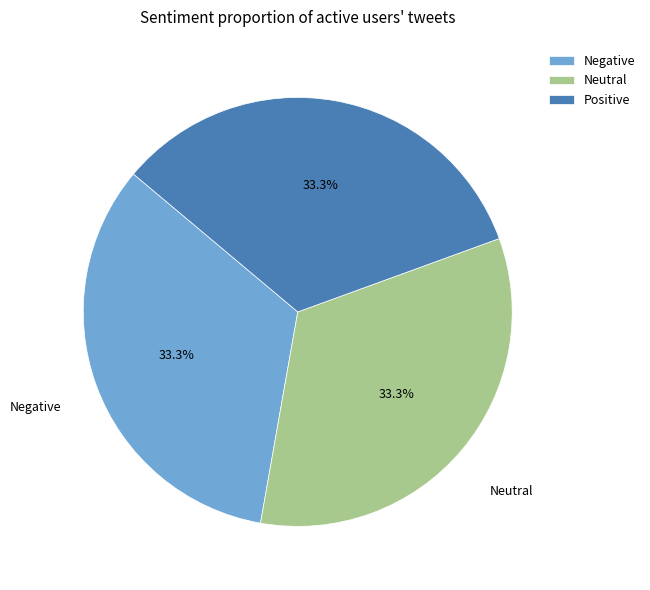

How many slices are in this pie chart?

3